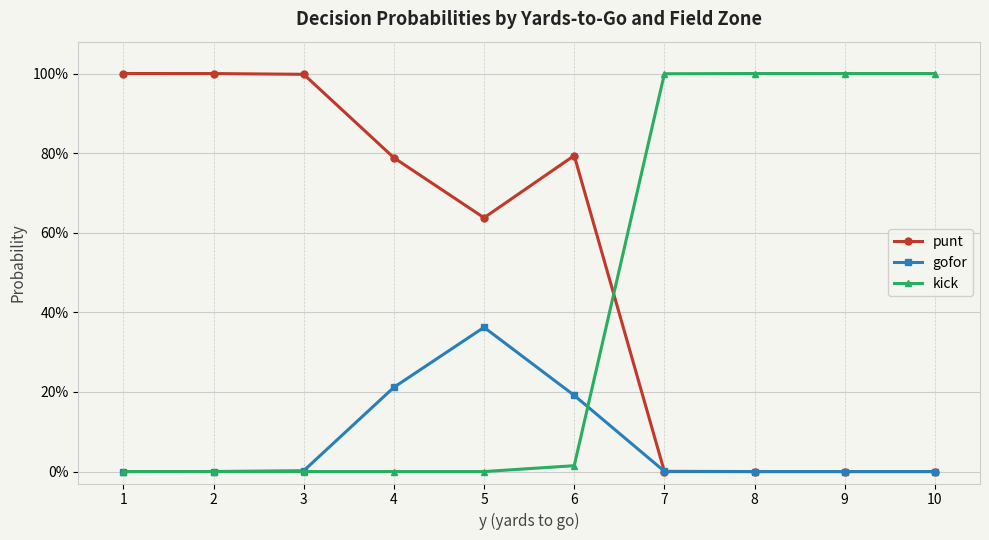

What is the maximum value shown in the chart?

1.0